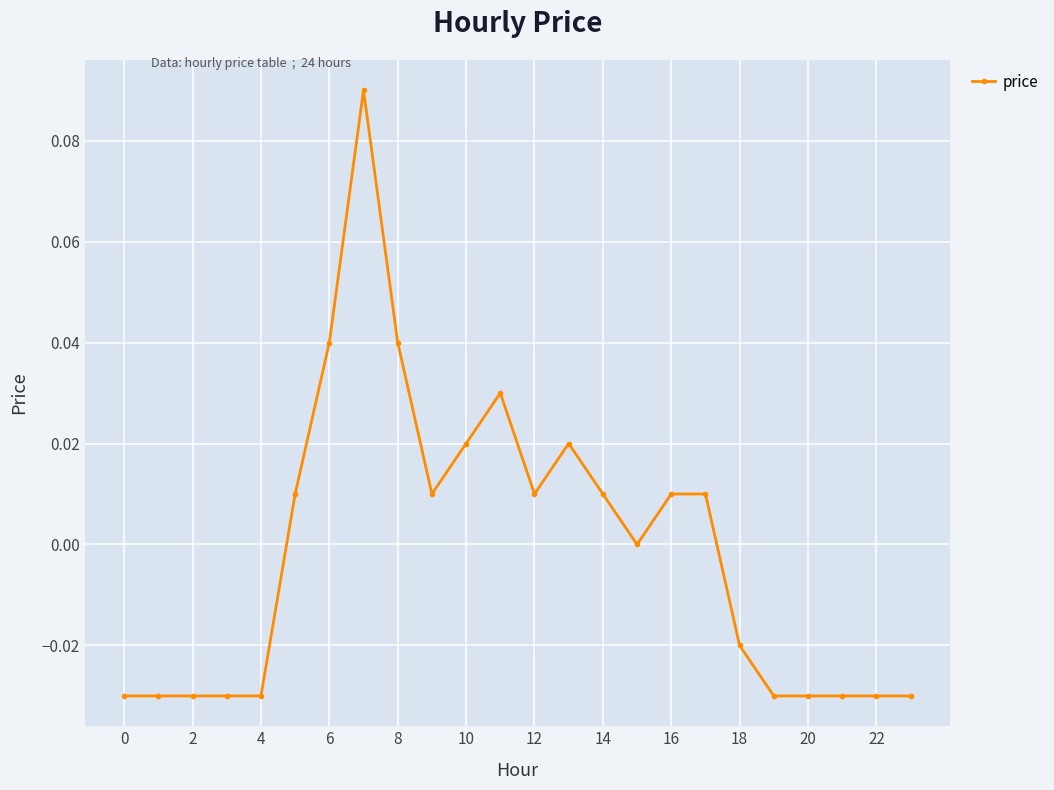

True or false: there are more than 1 points higher than both neighbors.

True